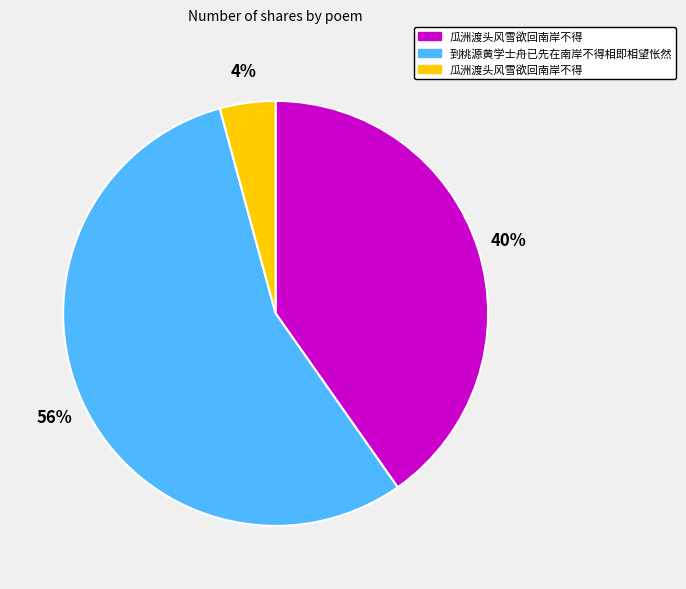

Is there any slice that represents more than half of the pie?

Yes